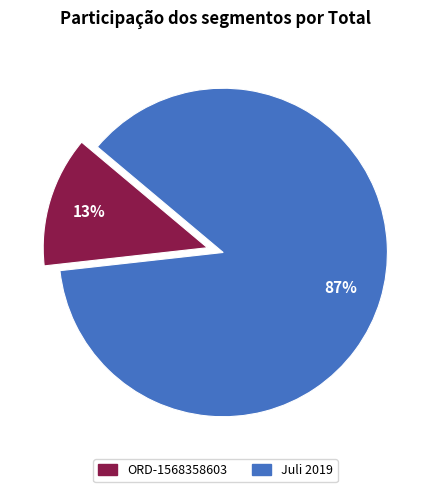

True or false: Juli 2019 accounts for 97% of the total.

False